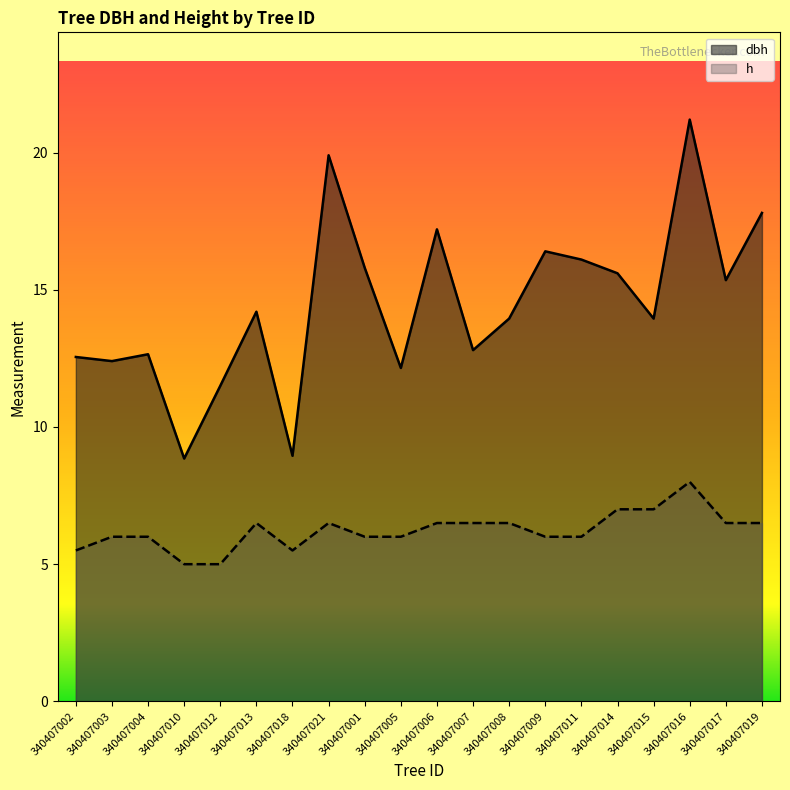

Which series has the largest total across all categories?

dbh